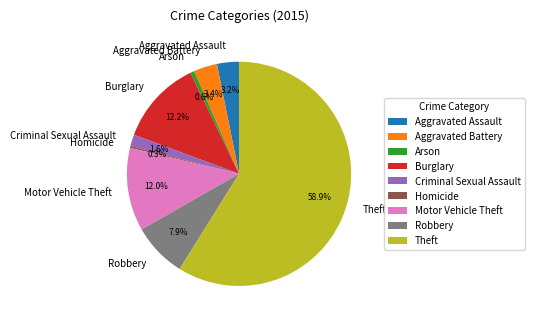

Approximately how many times larger is the value at Aggravated Battery compared to Aggravated Assault?

1.1